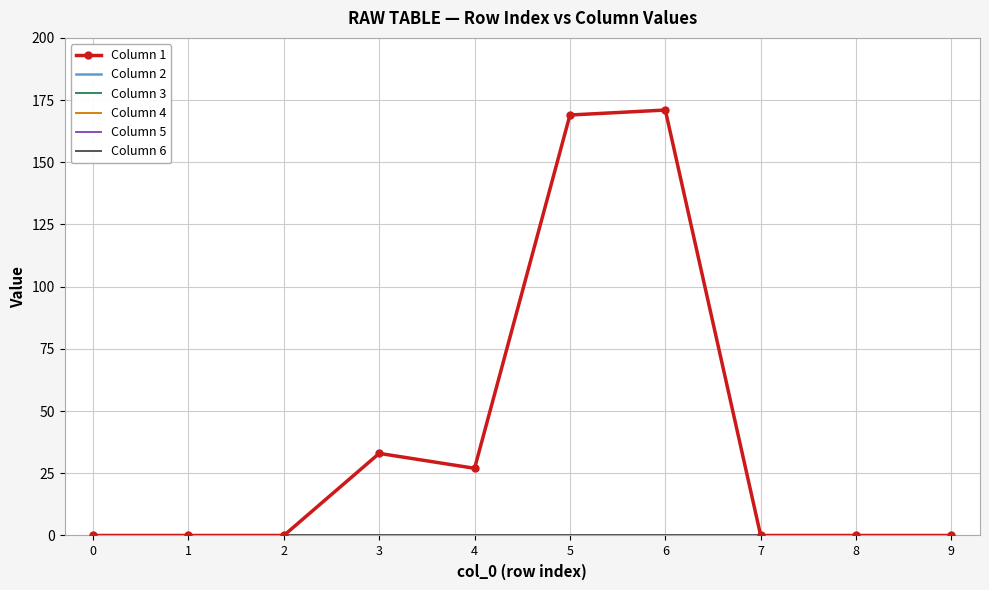

Which category has the highest value across all series?

6